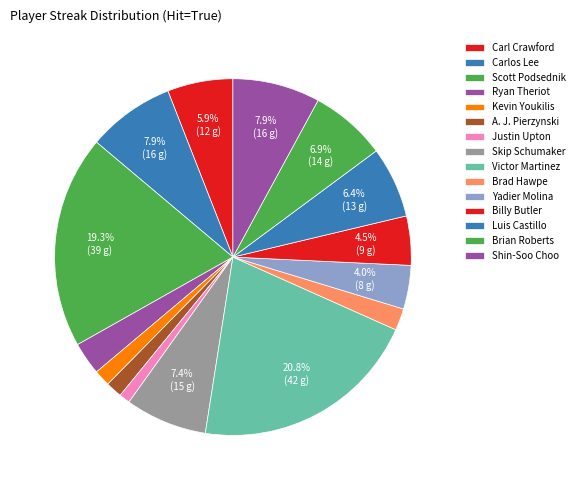

Count the number of slices in the pie.

15